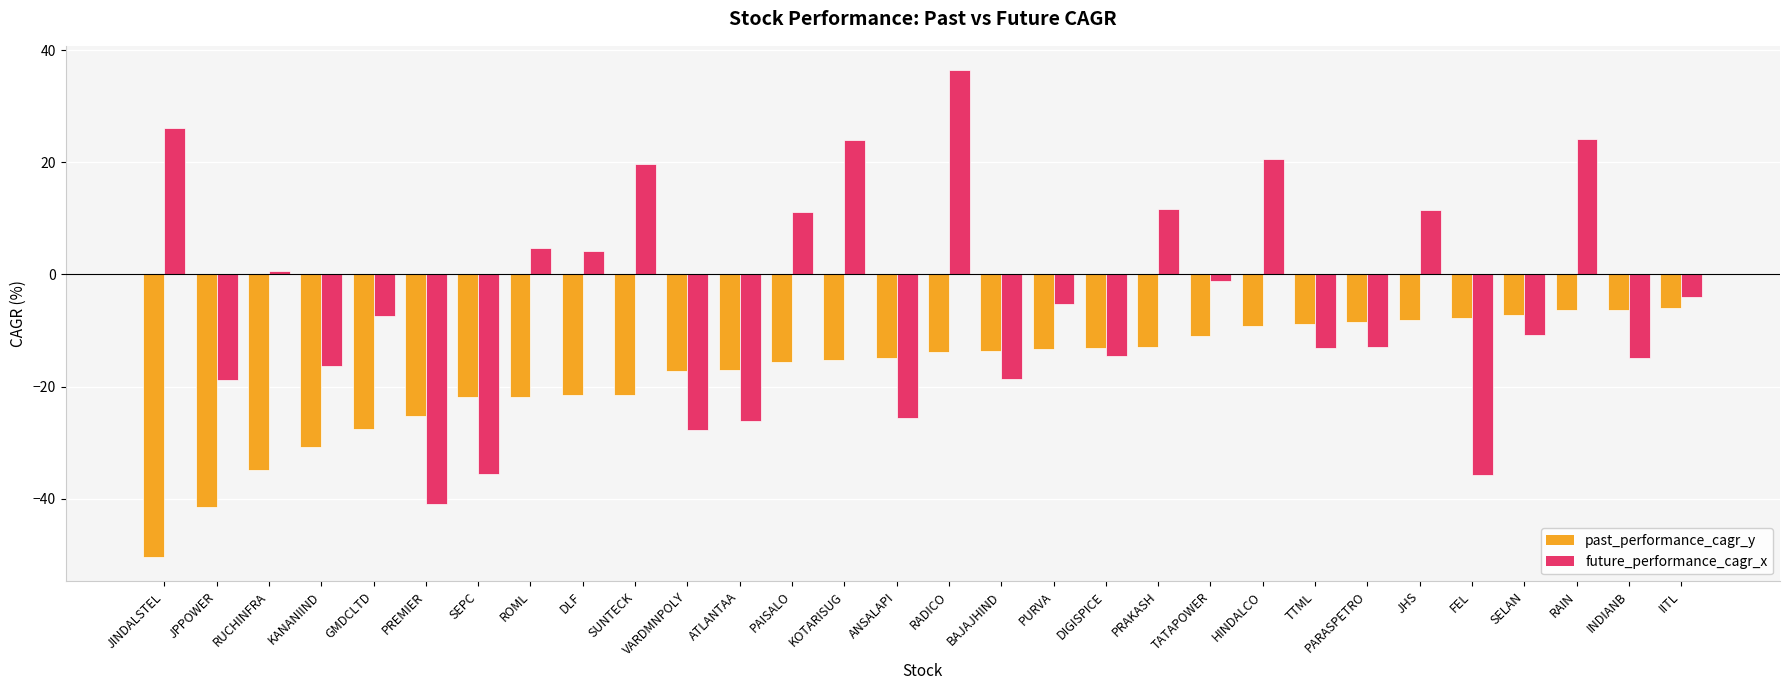

What is the sum of the past_performance_cagr_y values at KANANIIND and SELAN?

-38.2